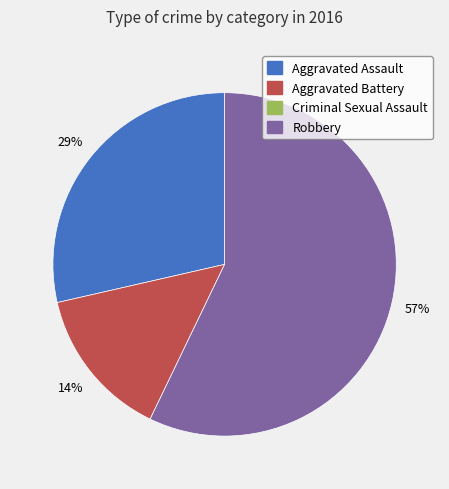

To the nearest percent, what is the difference between the largest and smallest slice percentages?

43%